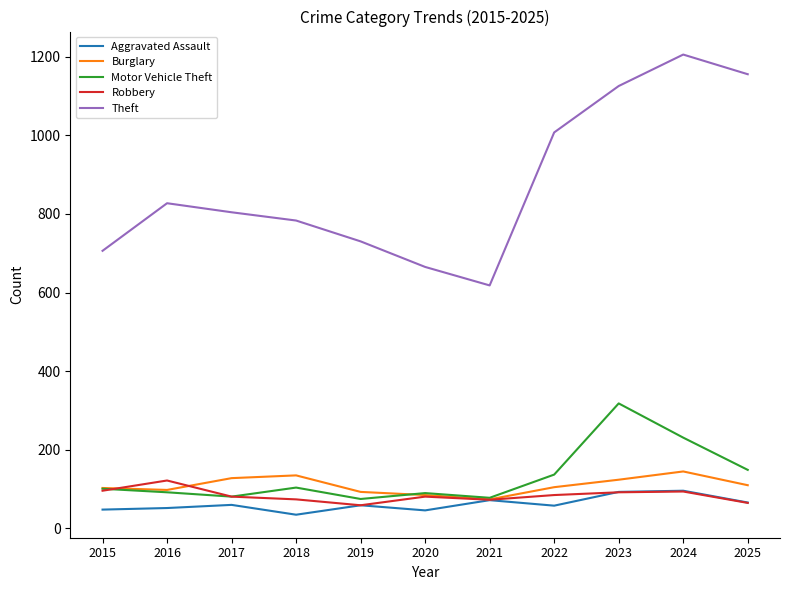

Is the value of Aggravated Assault at 2024 greater than the value of Robbery at 2019?

Yes